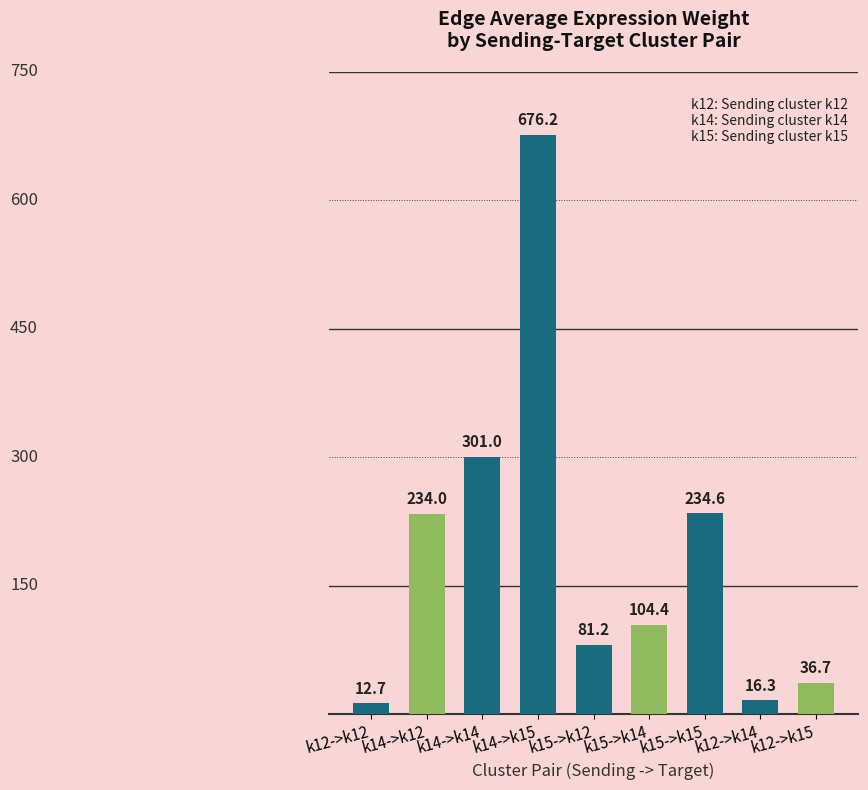

What is the change in value from k15->k14 to k12->k14?

-88.1